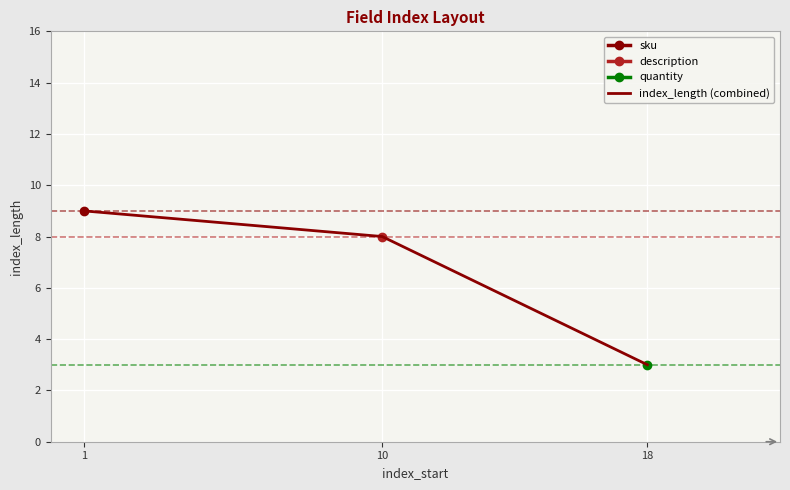

What is the value of the 2nd point from the left?

8